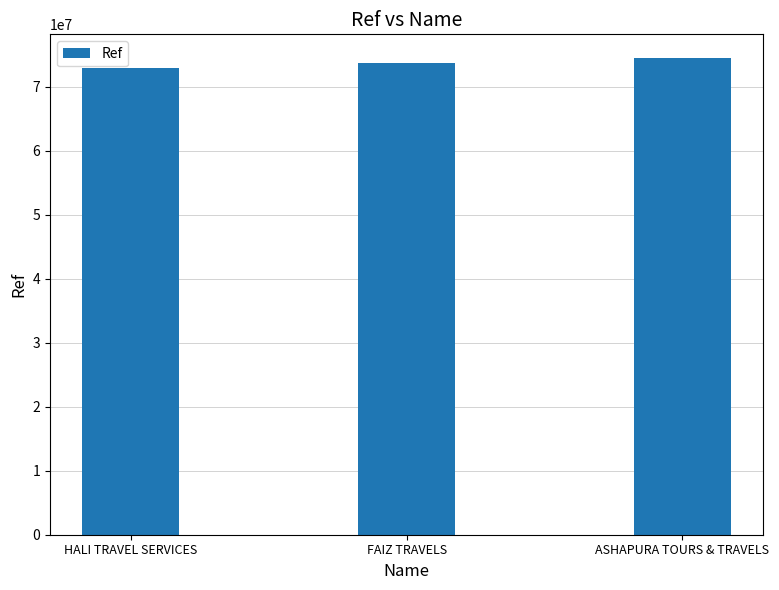

How many bars are there in total?

3